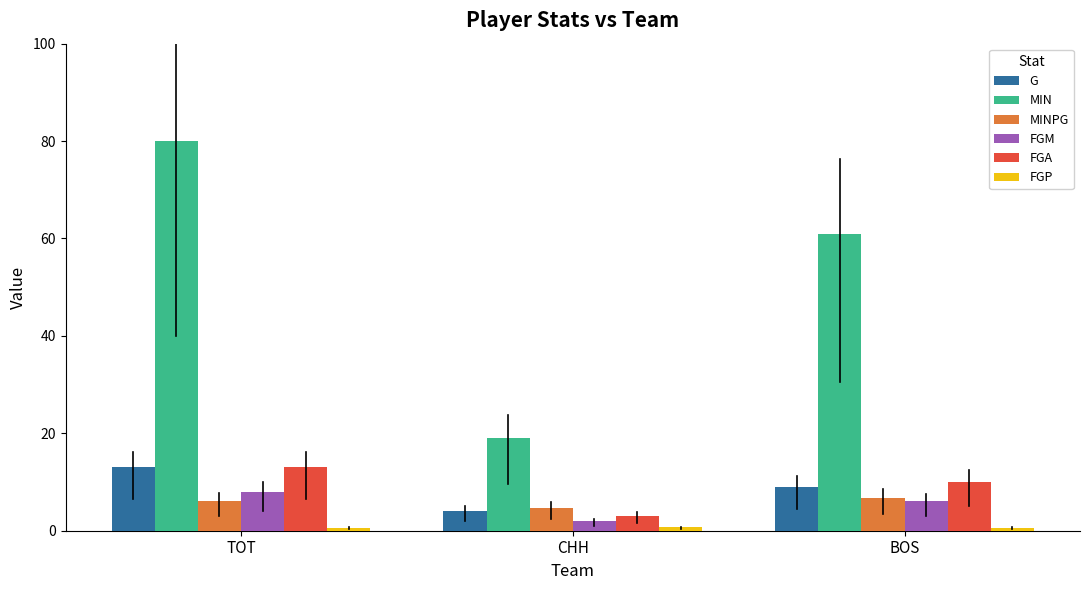

At which category does the chart reach its peak across all series?

TOT